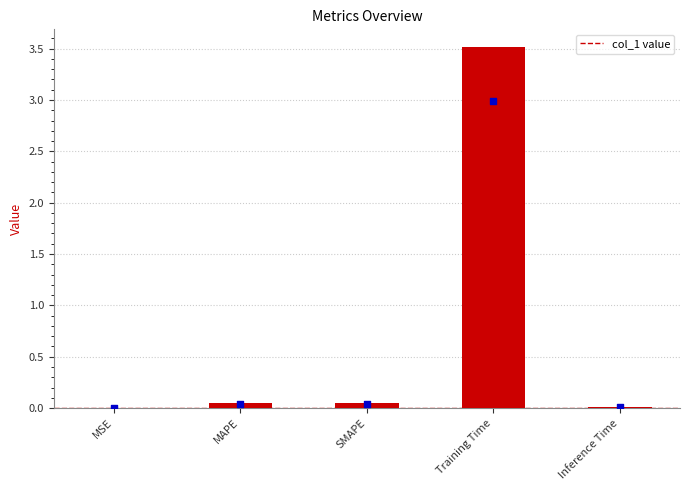

Between MSE and SMAPE, which is larger?

SMAPE